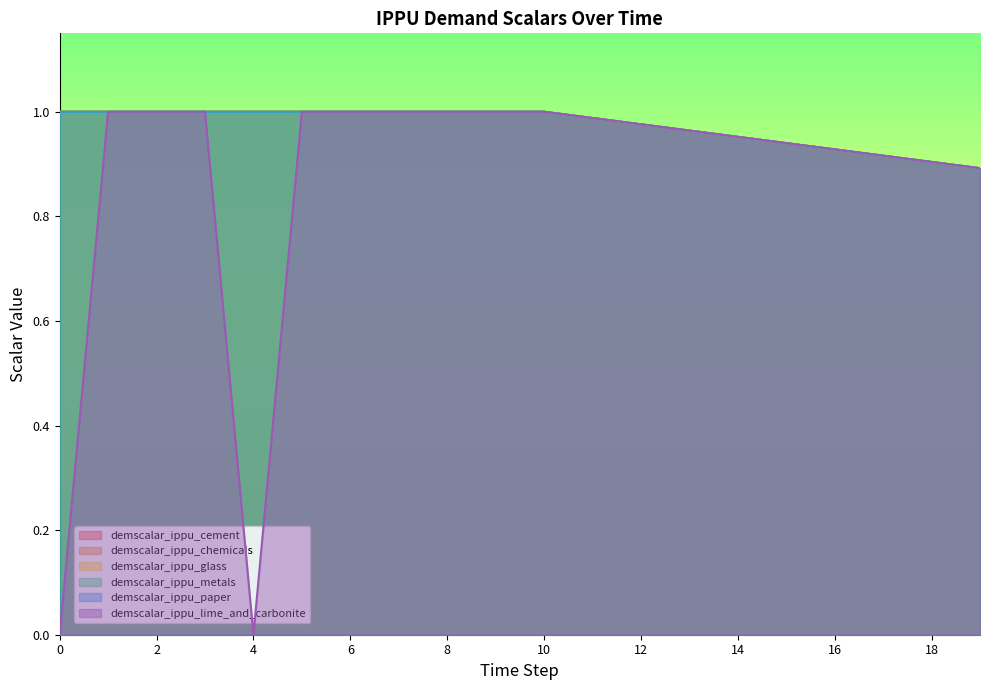

What is the value of the demscalar_ippu_metals point at the 18th from the left?

0.9